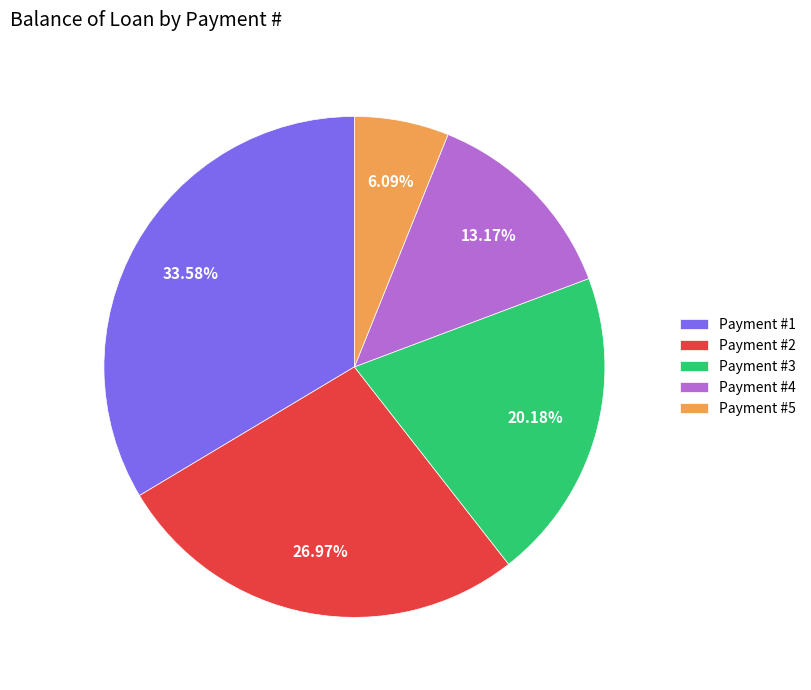

How many segments does this pie chart have?

5